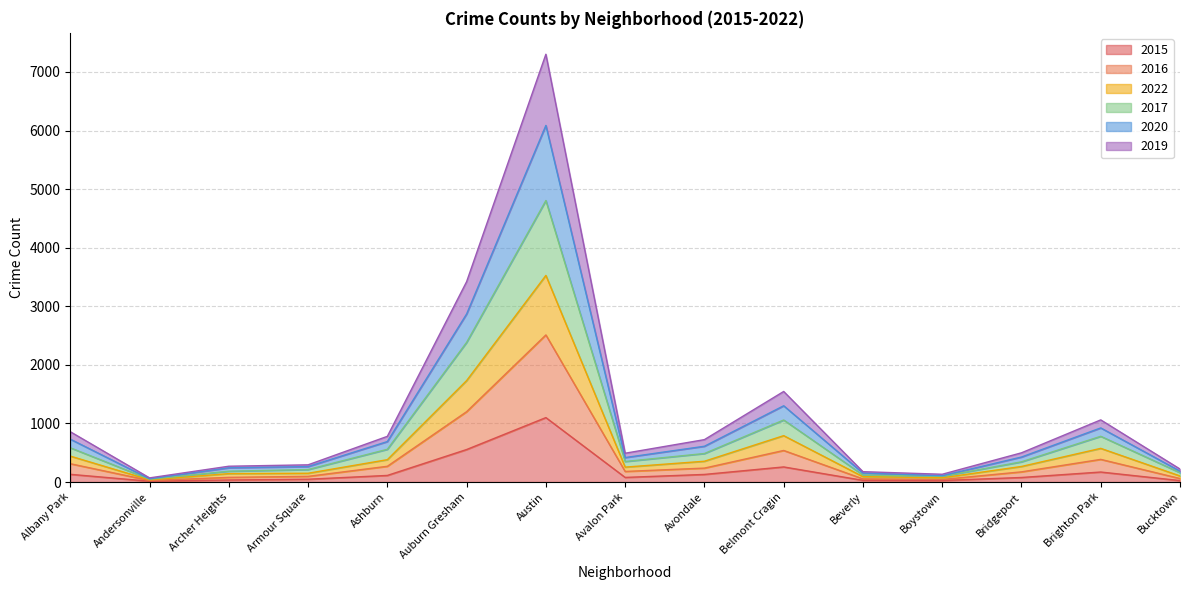

How many lines are shown in the chart?

6